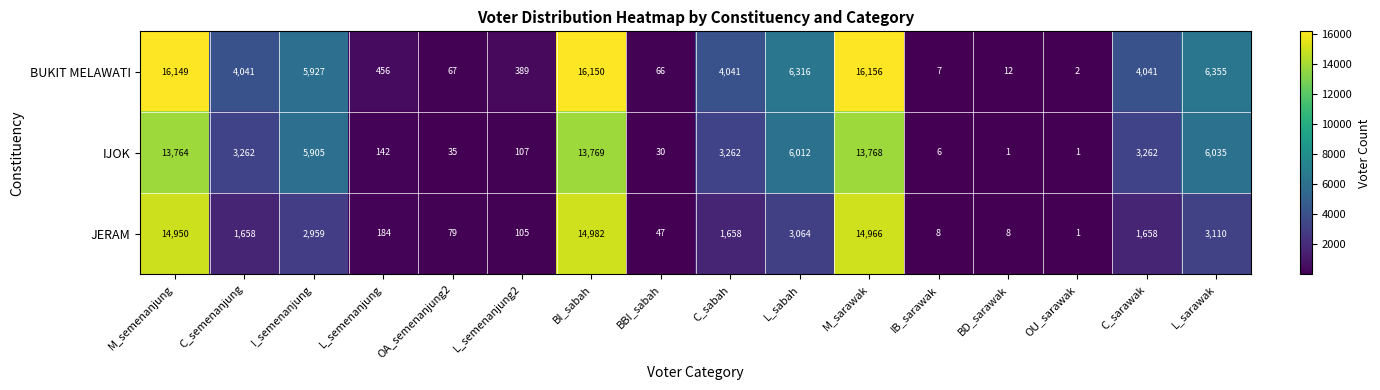

Count the number of data series in this chart.

3